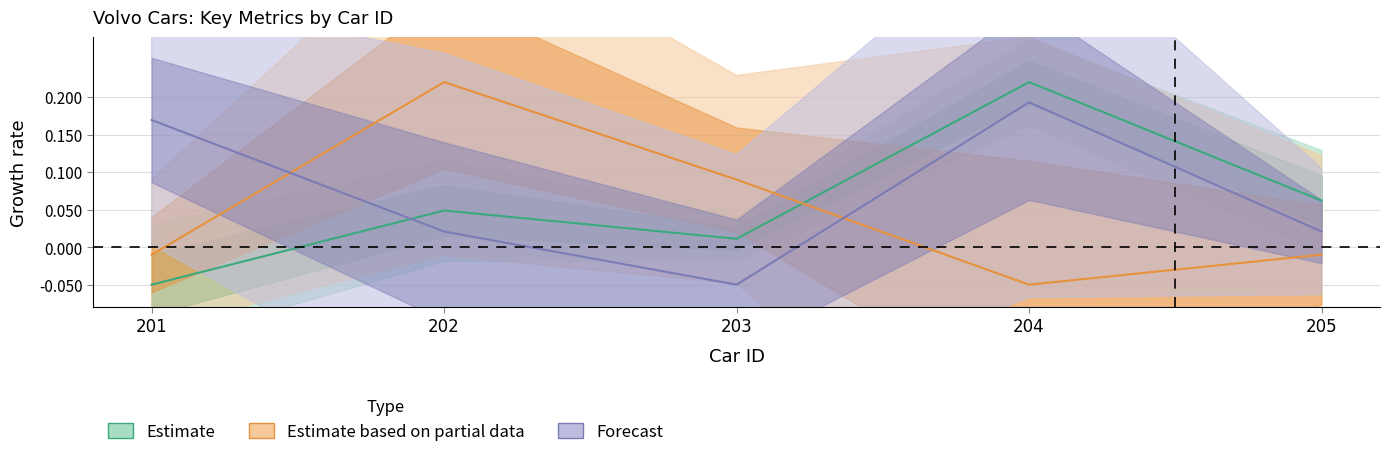

What value does the horsepower series have at 202?

0.2